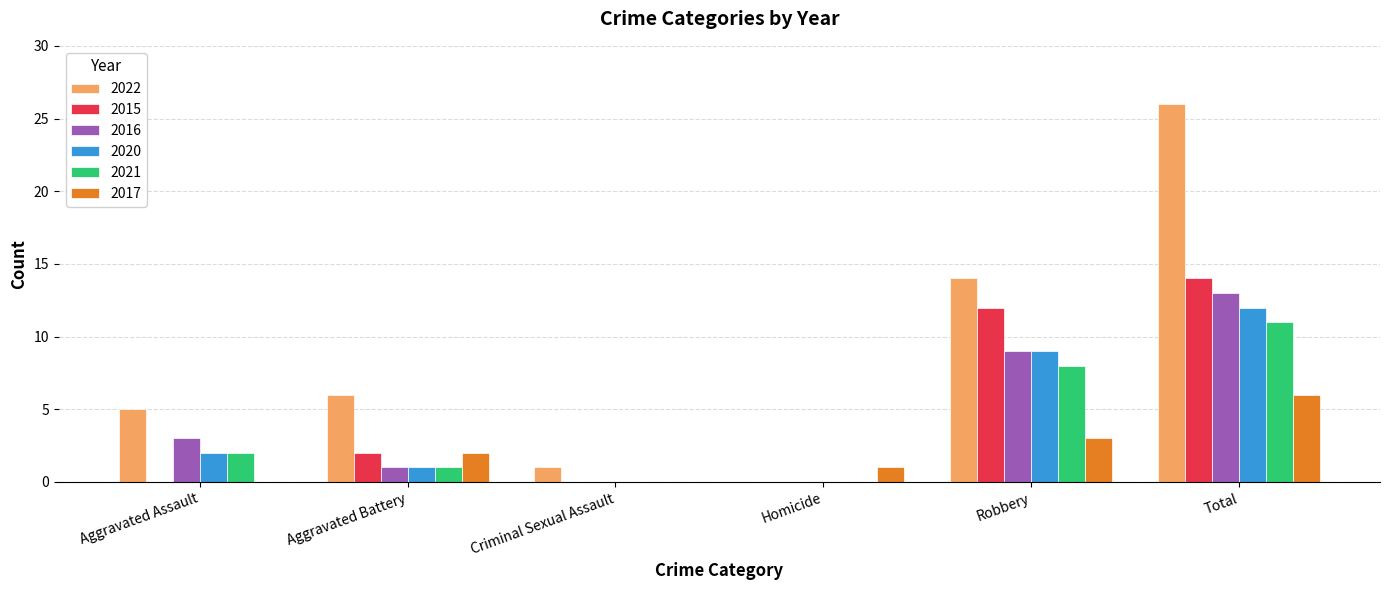

The value of 2020 at Robbery is 15. True or false?

False